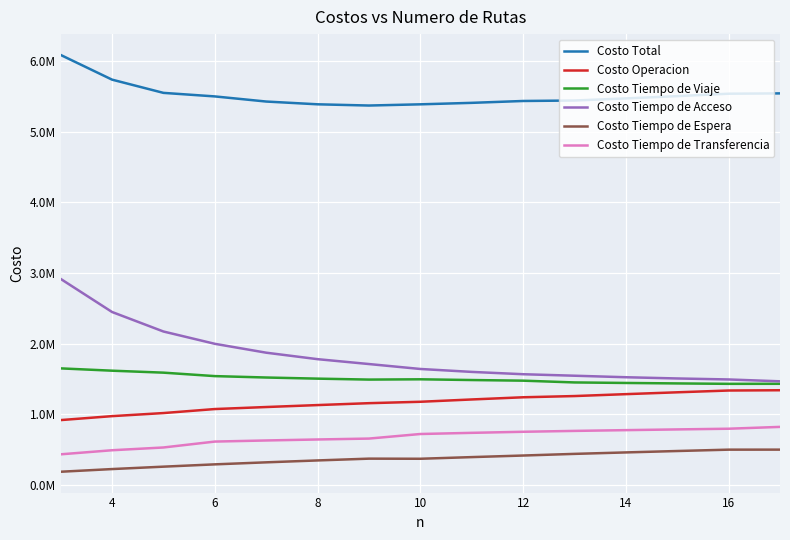

Which series has the largest total across all categories?

Costo Total